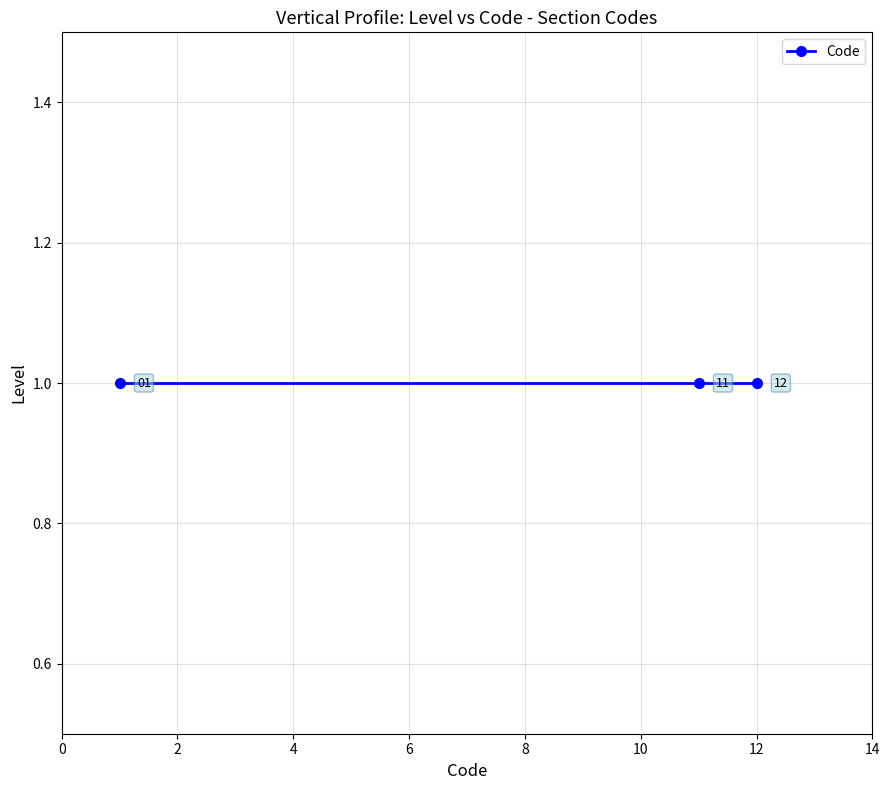

How many data points does each series have?

3